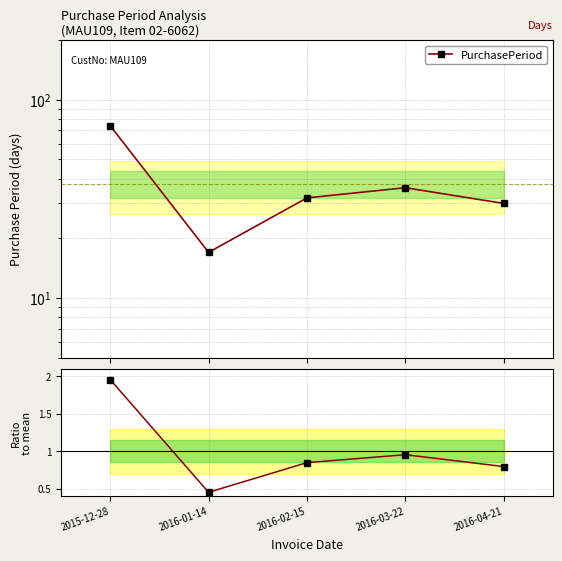

What is the value of the Ratio to mean point at the 3rd from the left?

0.8